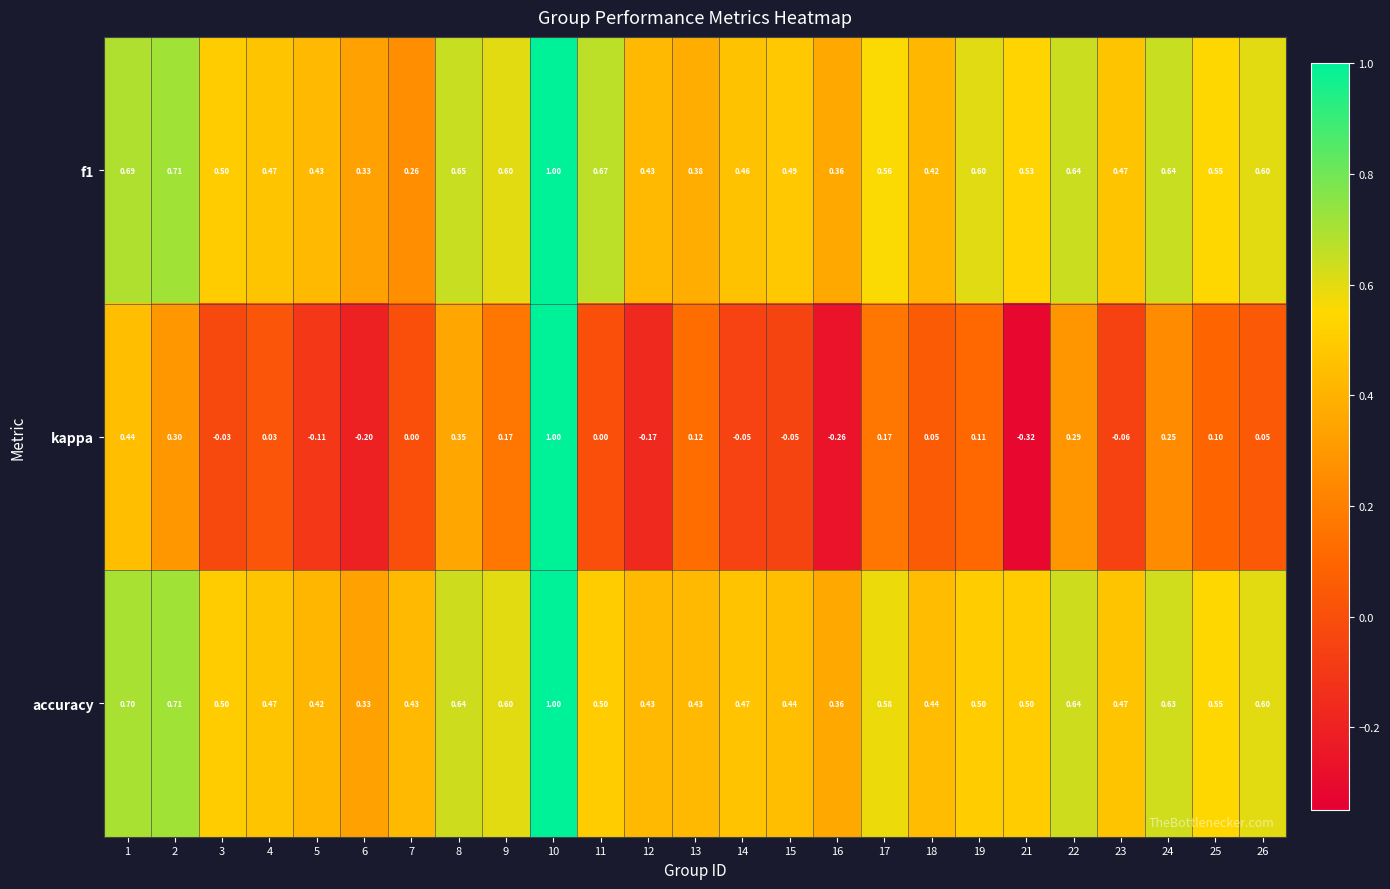

Is the value of accuracy at 1 greater than the value of f1 at 9?

Yes